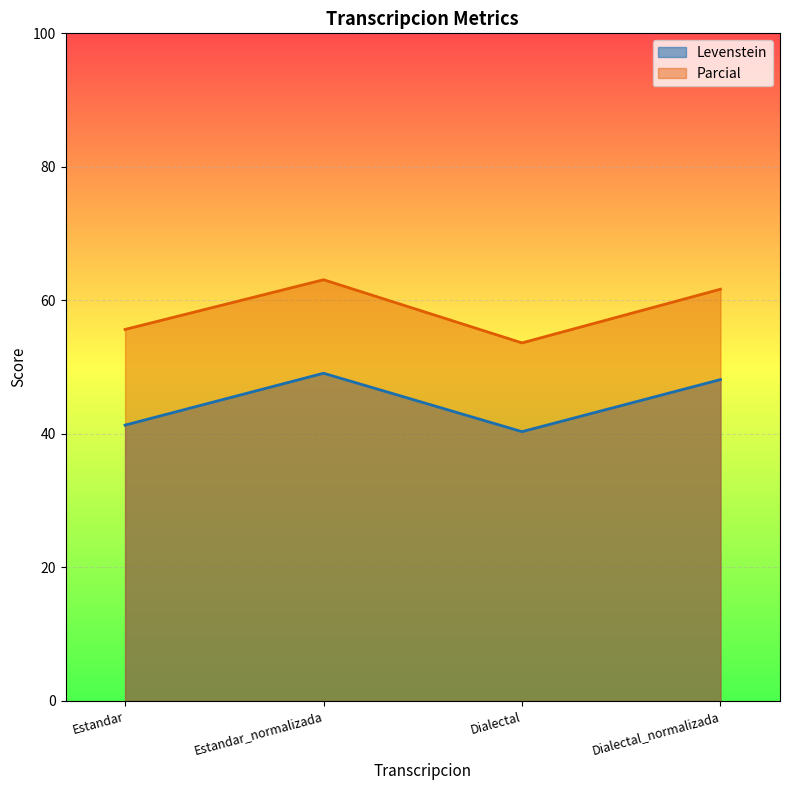

Is the value of Levenstein at Estandar_normalizada greater than the value of Parcial at Estandar?

No